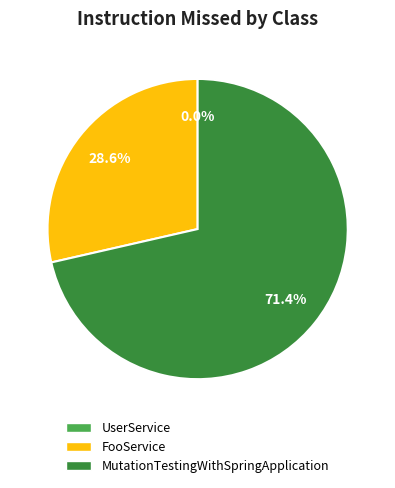

To the nearest percent, what is the average slice percentage?

33%